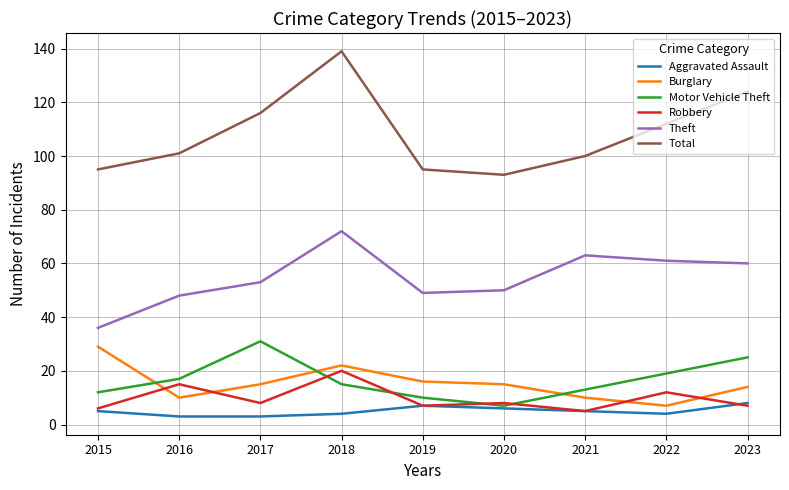

True or false: Aggravated Assault and Theft cross at least once.

False